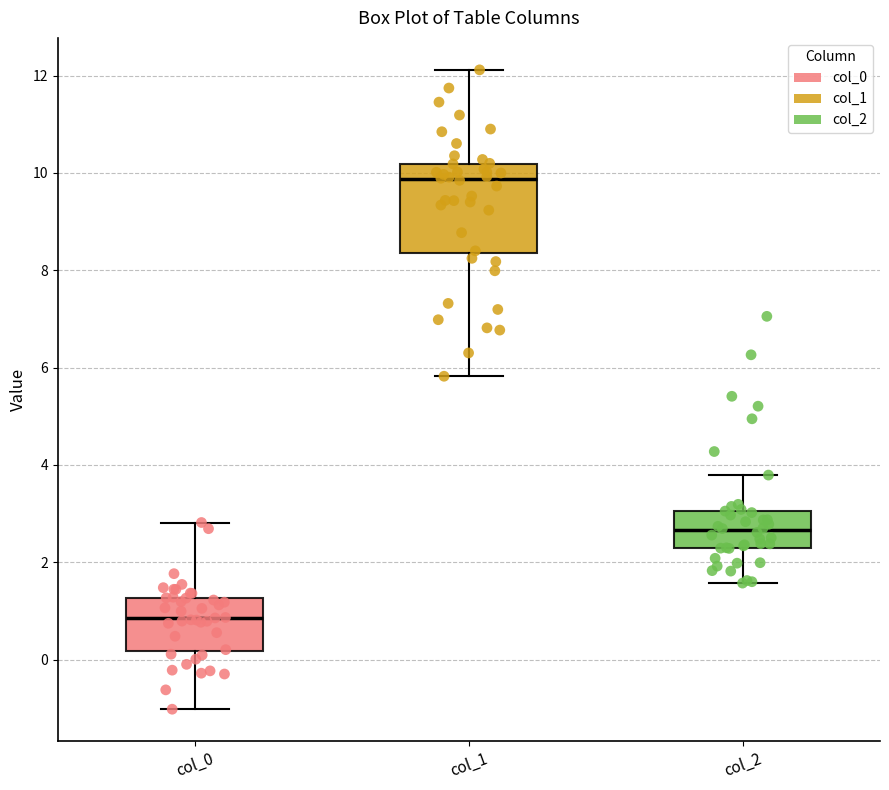

Which box's median line is the lowest?

col_0